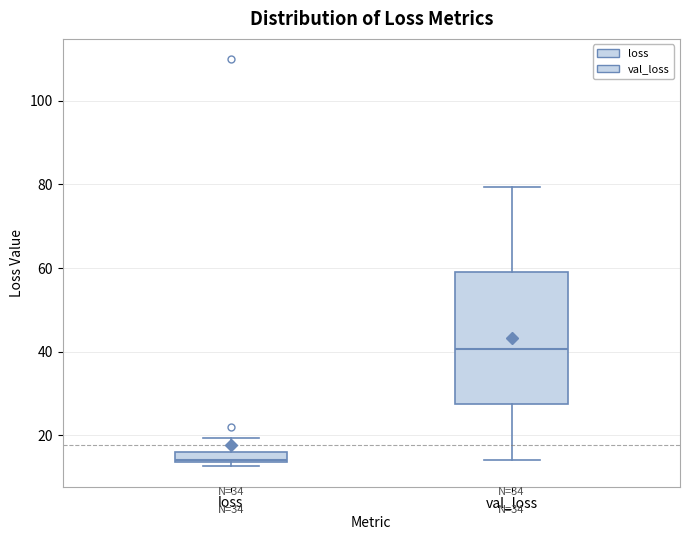

Which box has the lowest median line?

loss